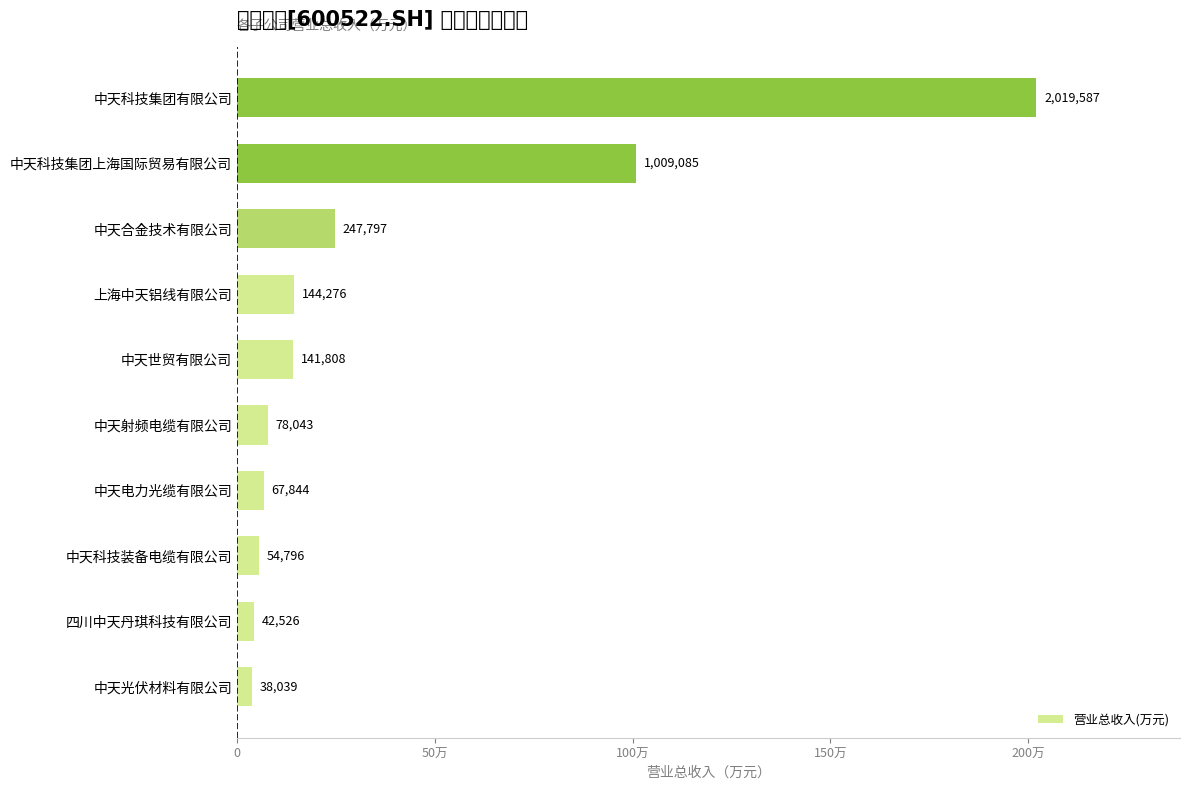

Rank the categories by value from highest to lowest.

中天科技集团有限公司, 中天科技集团上海国际贸易有限公司, 中天合金技术有限公司, 上海中天铝线有限公司, 中天世贸有限公司, 中天射频电缆有限公司, 中天电力光缆有限公司, 中天科技装备电缆有限公司, 四川中天丹琪科技有限公司, 中天光伏材料有限公司